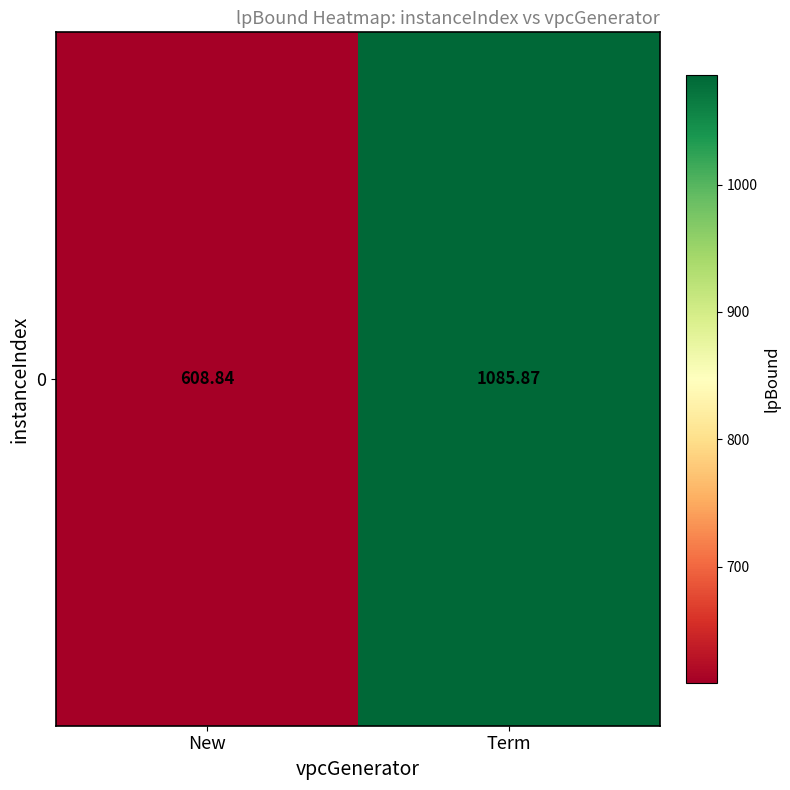

Reading left to right, what are all the values shown in this chart?

608.8	1085.9